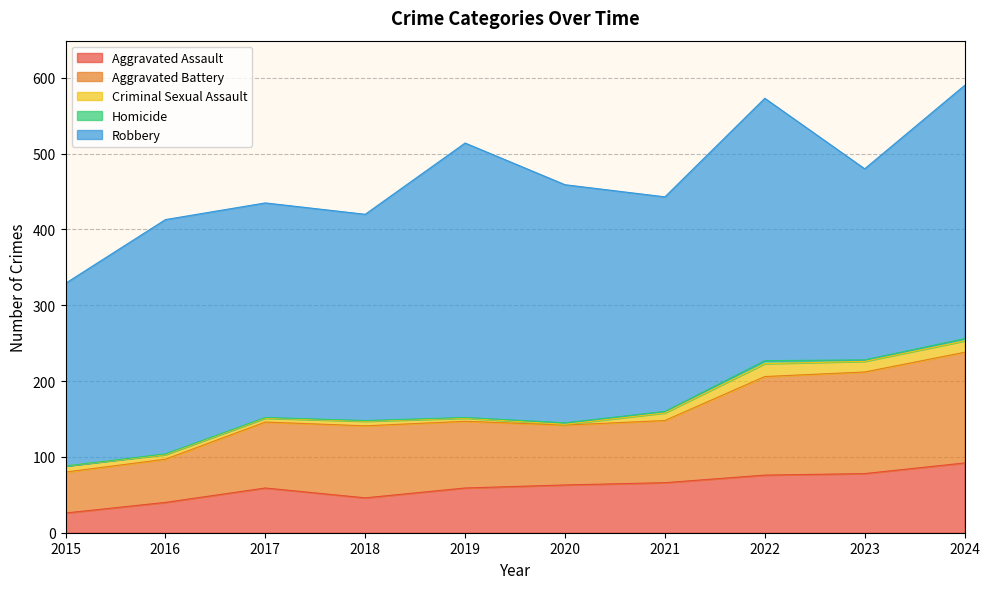

What is the difference between the maximum and second lowest values in the Aggravated Assault series?

52